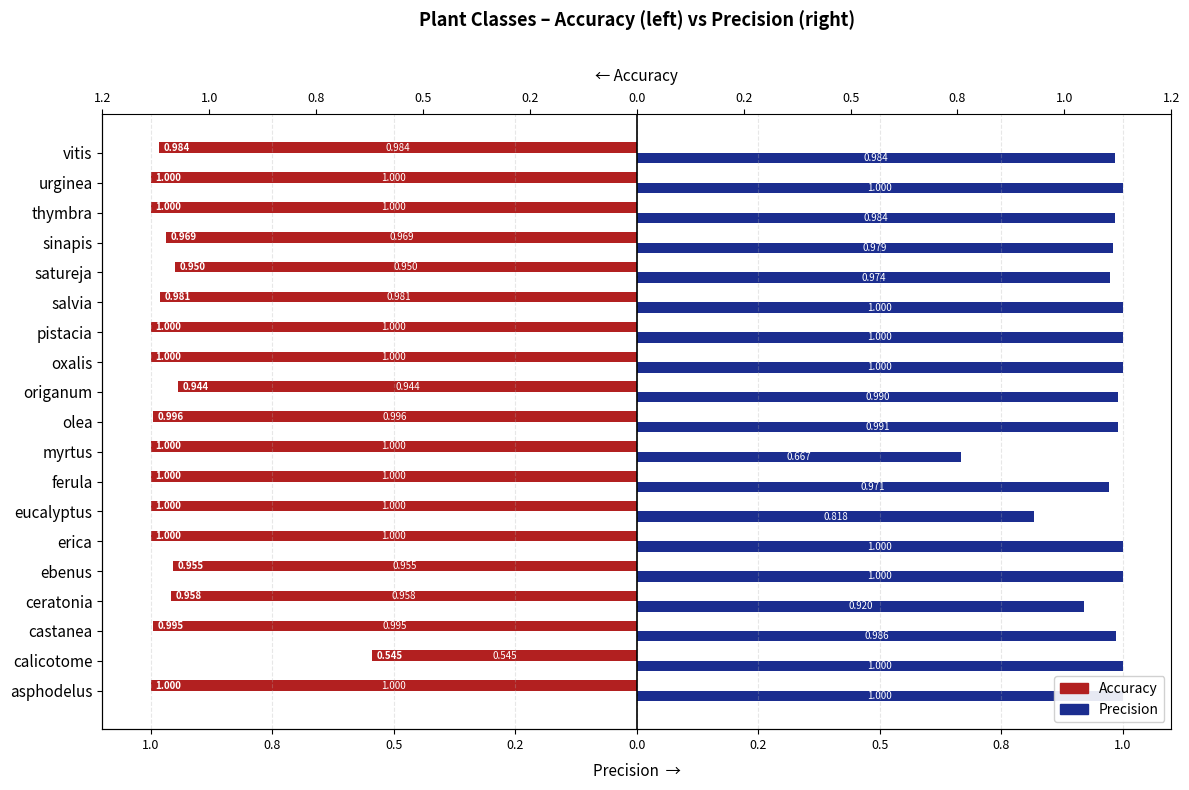

What is the sum of the Precision values at eucalyptus and calicotome?

1.8